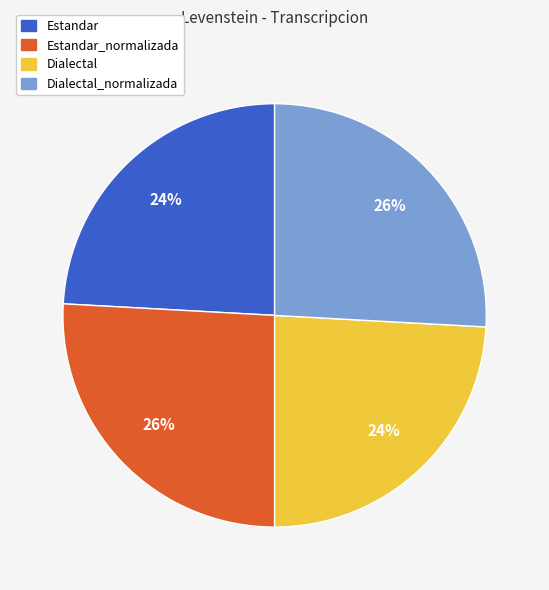

To the nearest percent, what is the average slice percentage?

25%